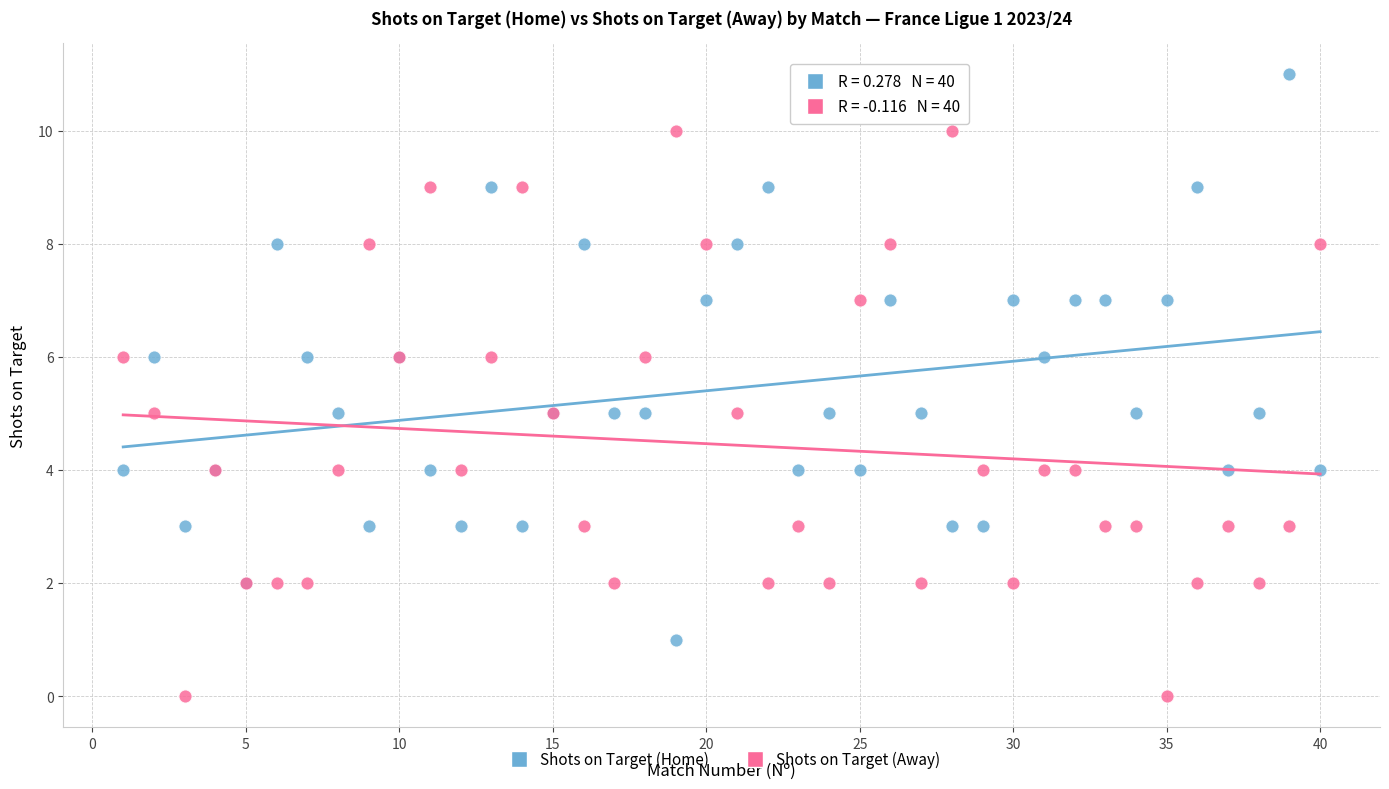

Which series reaches the maximum Y coordinate?

Shots on Target (Home)